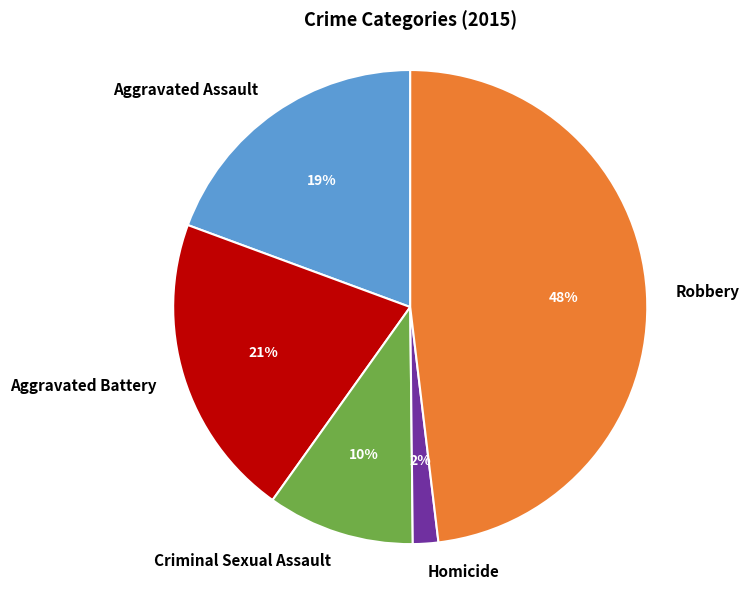

To the nearest percent, what percentage of the pie is Criminal Sexual Assault?

10%